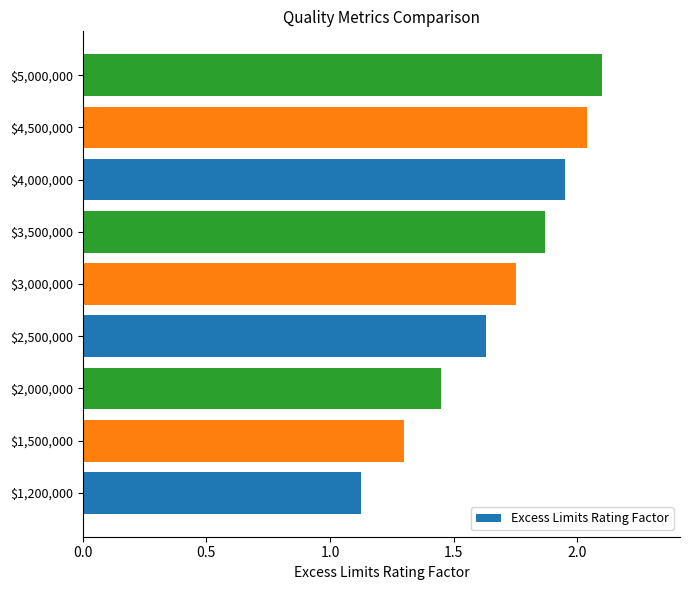

Rank the categories by value from highest to lowest.

$5,000,000, $4,500,000, $4,000,000, $3,500,000, $3,000,000, $2,500,000, $2,000,000, $1,500,000, $1,200,000